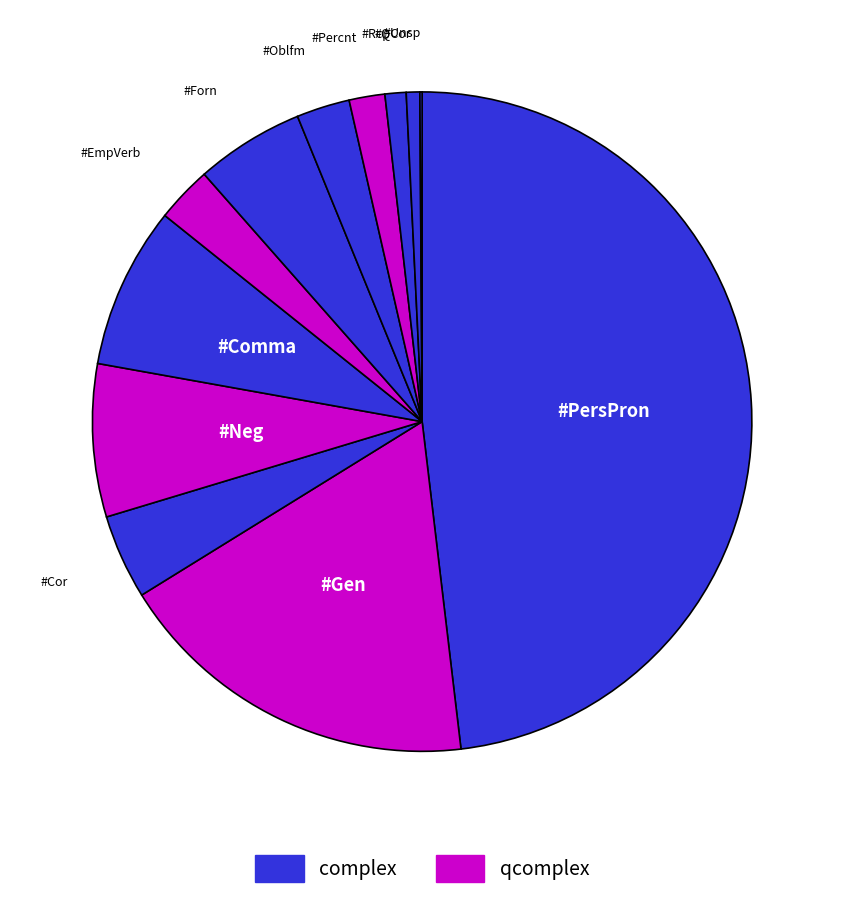

Which slice is the largest?

#PersPron